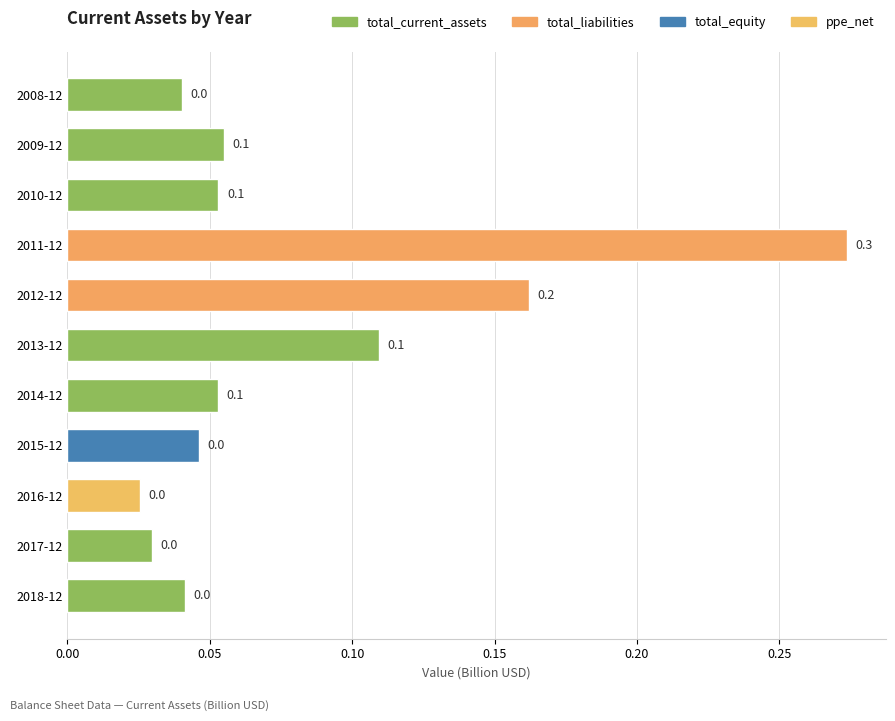

How many bars are there in total?

11